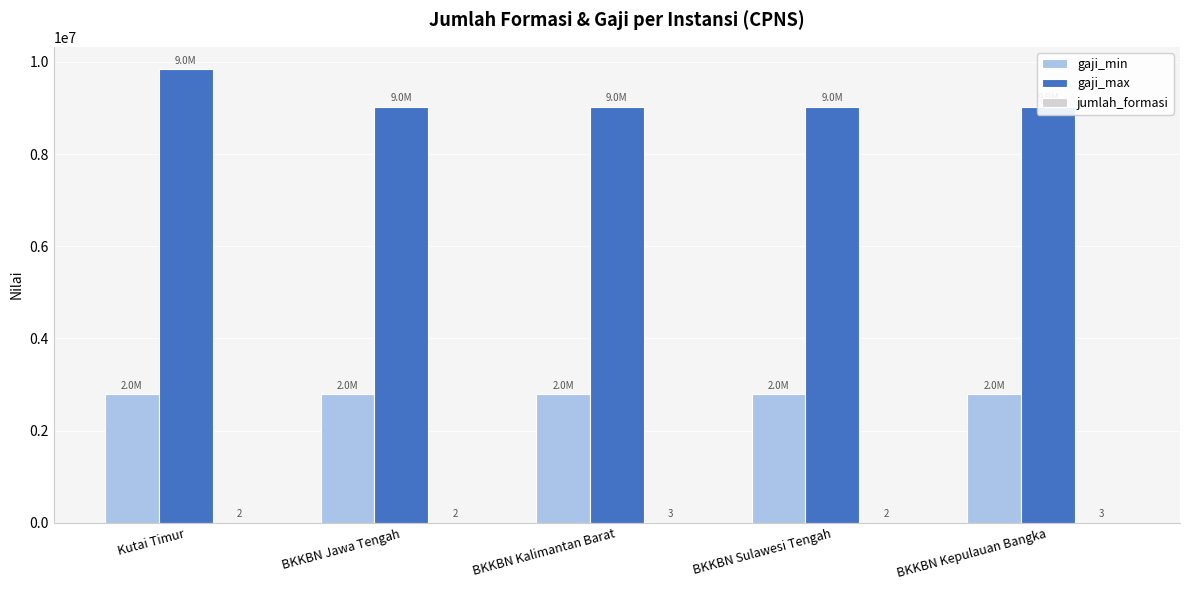

What are all the series names shown in the legend?

gaji_min, gaji_max, jumlah_formasi